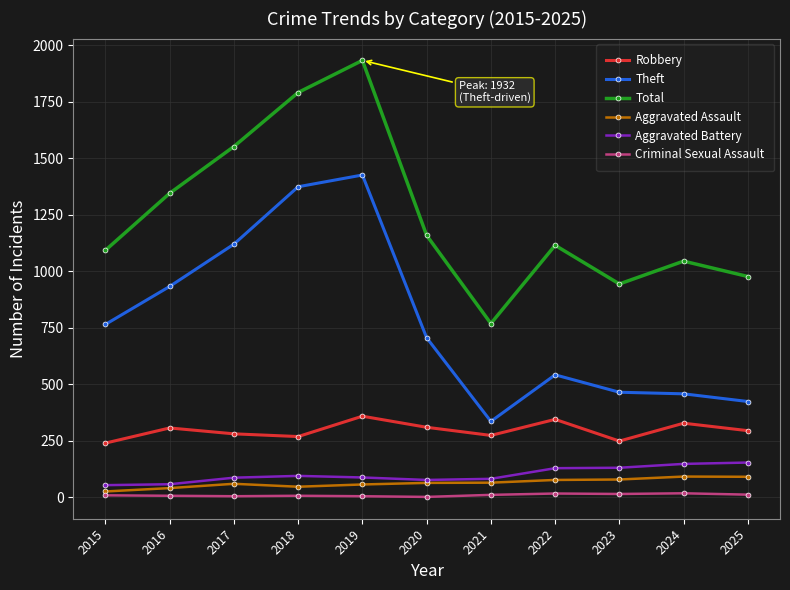

At which category does Total reach its first local valley?

2021